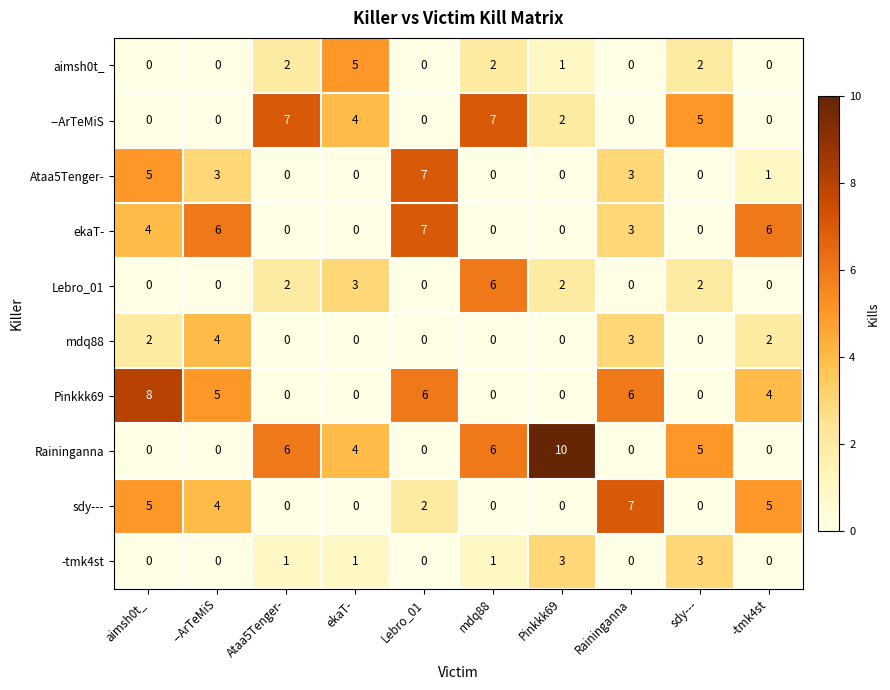

Count the number of categories in the chart.

10